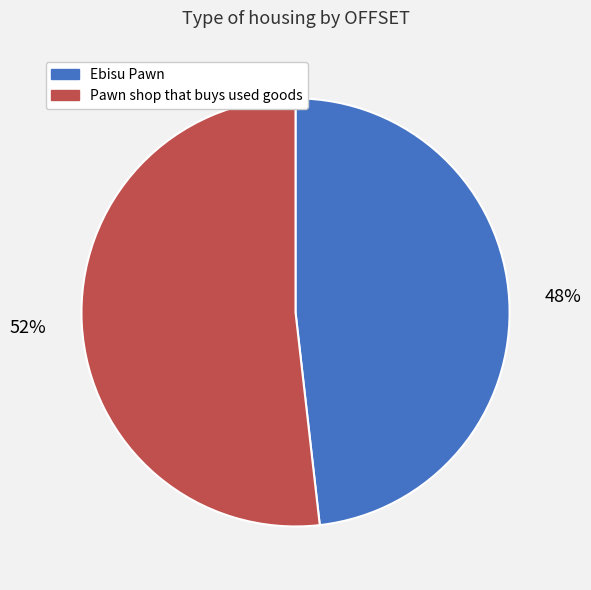

Which category has the biggest portion of the pie?

Pawn shop that buys used goods